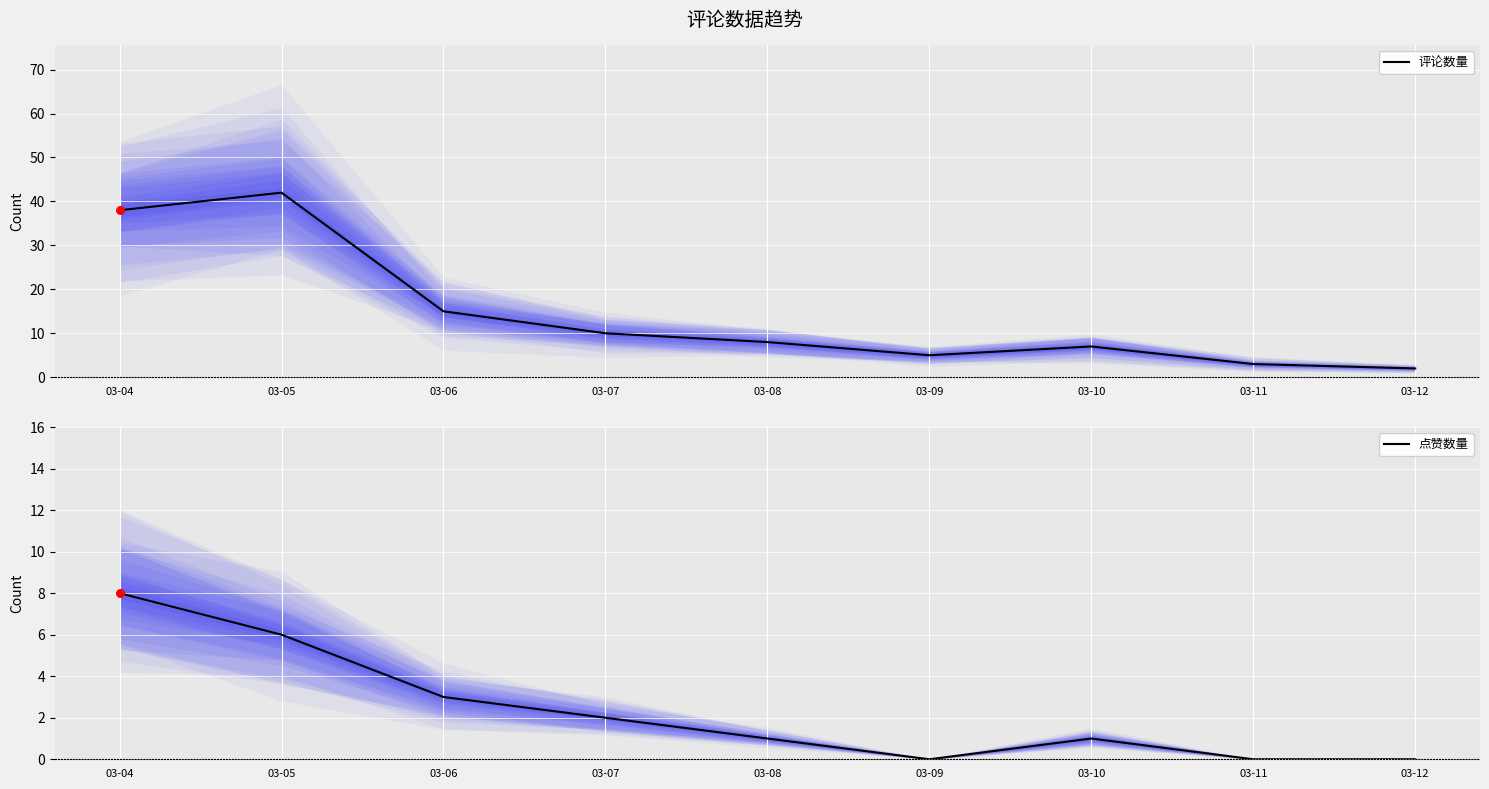

Which series contains the lowest Y value?

点赞数量